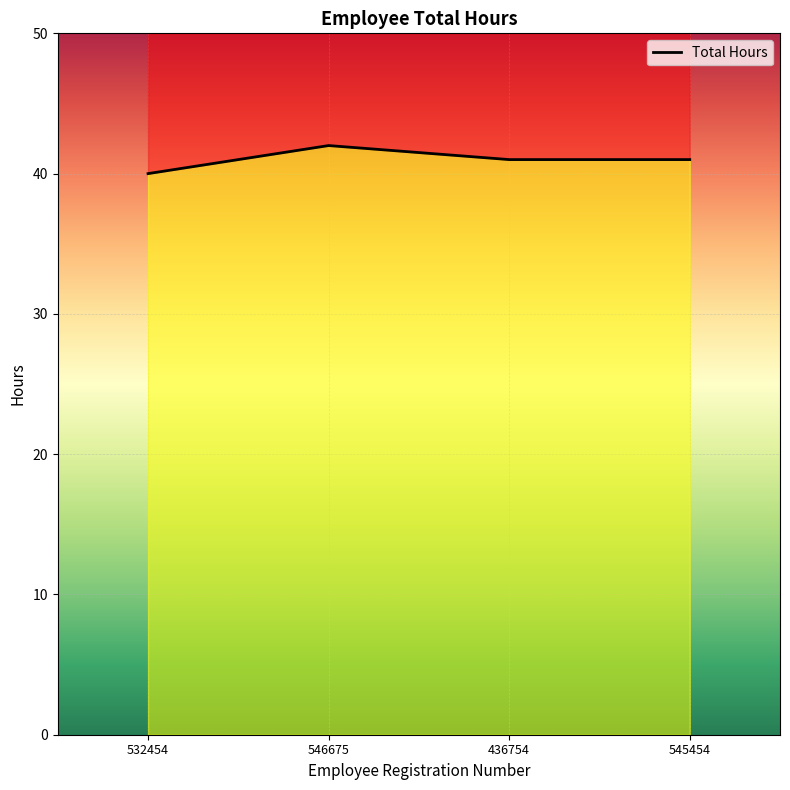

What is the label of the 3rd point from the left?

436754